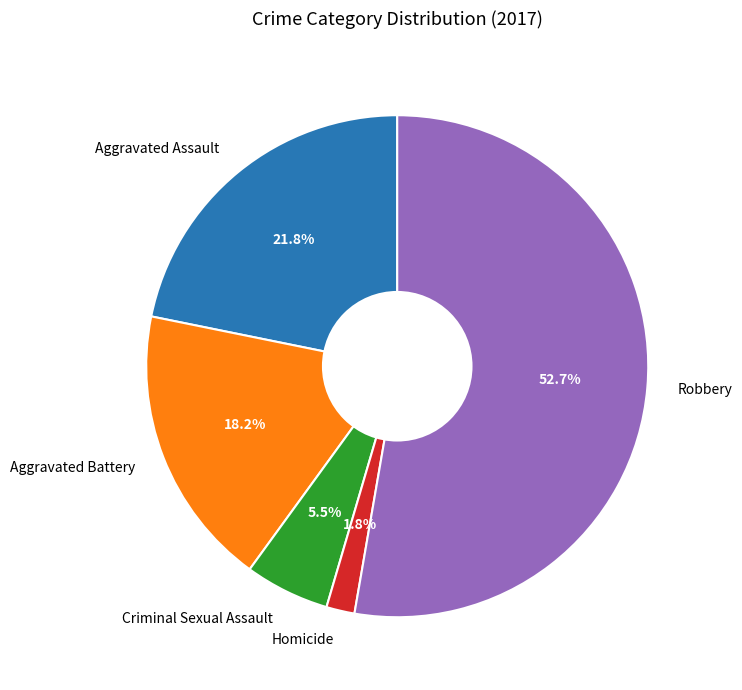

Which category has the biggest portion of the pie?

Robbery